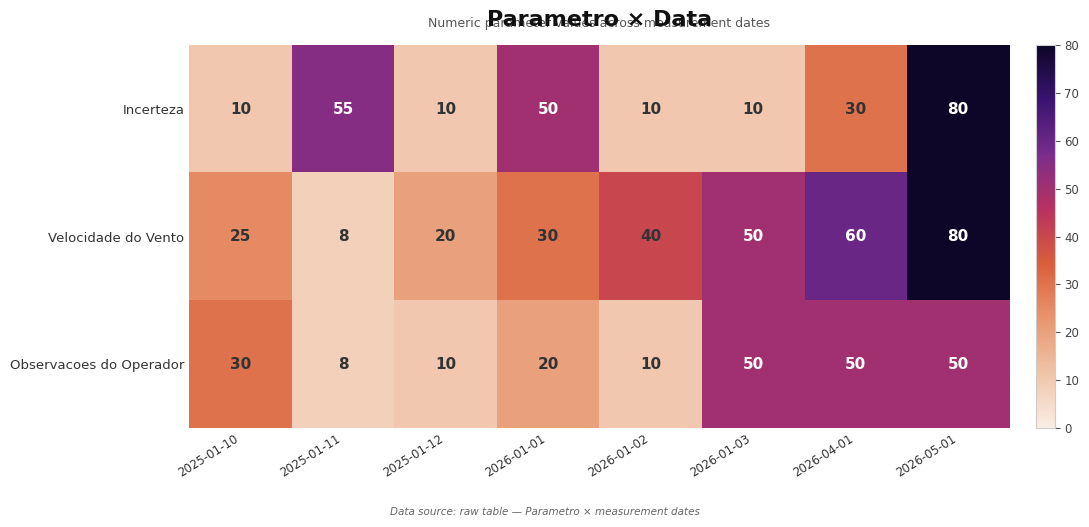

Reading left to right, extract all data points from this chart.

Incerteza: 2025-01-10=10	2025-01-11=55	2025-01-12=10	2026-01-01=50	2026-01-02=10	2026-01-03=10	2026-04-01=30	2026-05-01=80
Velocidade do Vento: 2025-01-10=25	2025-01-11=8	2025-01-12=20	2026-01-01=30	2026-01-02=40	2026-01-03=50	2026-04-01=60	2026-05-01=80
Observacoes do Operador: 2025-01-10=30	2025-01-11=8	2025-01-12=10	2026-01-01=20	2026-01-02=10	2026-01-03=50	2026-04-01=50	2026-05-01=50